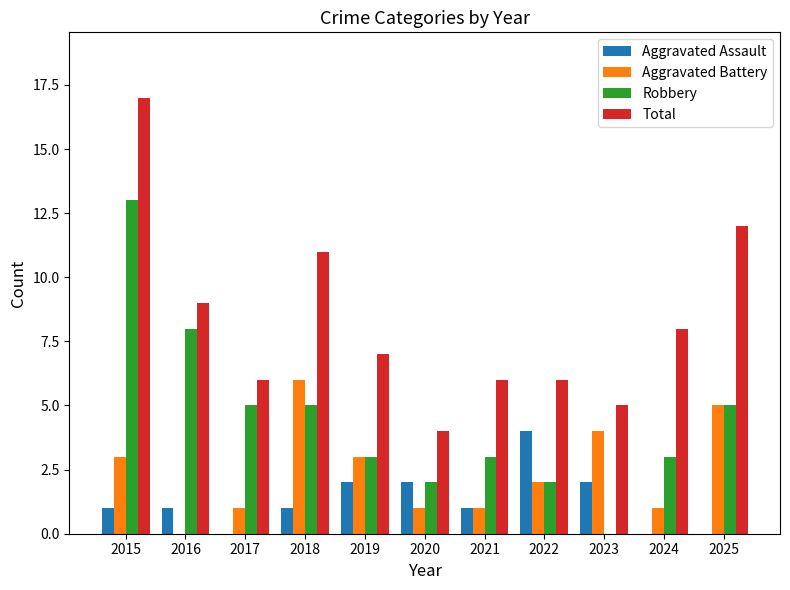

The Robbery series shows 1 at 2022. True or false?

False